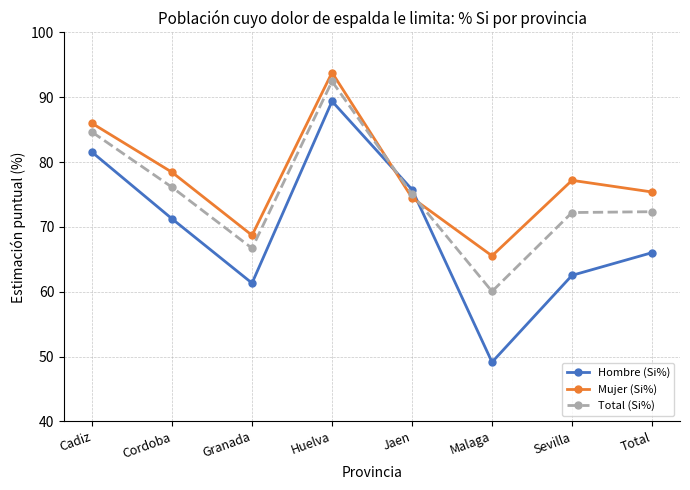

At how many categories does at least one series exceed 64?

8